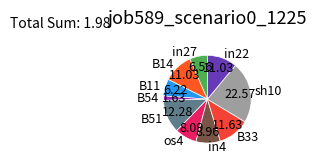

Does B14 account for over 50% of the chart?

No